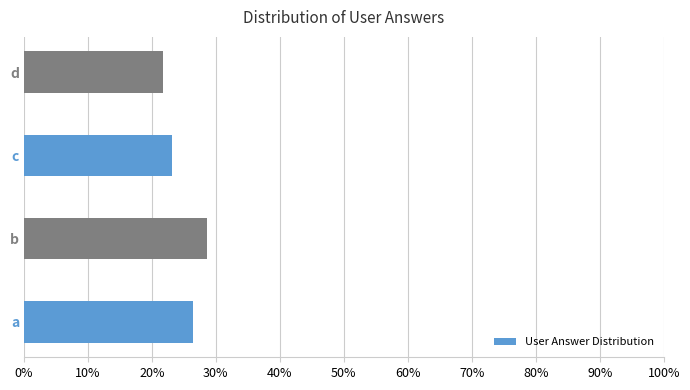

Reading bottom to top, transcribe all the data shown in this chart.

26.5	28.6	23.2	21.7